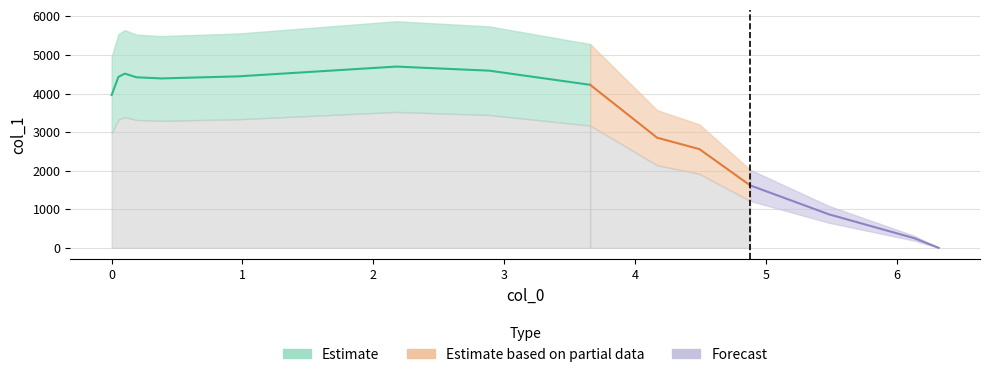

What is the difference between the maximum and minimum values?

4698.6